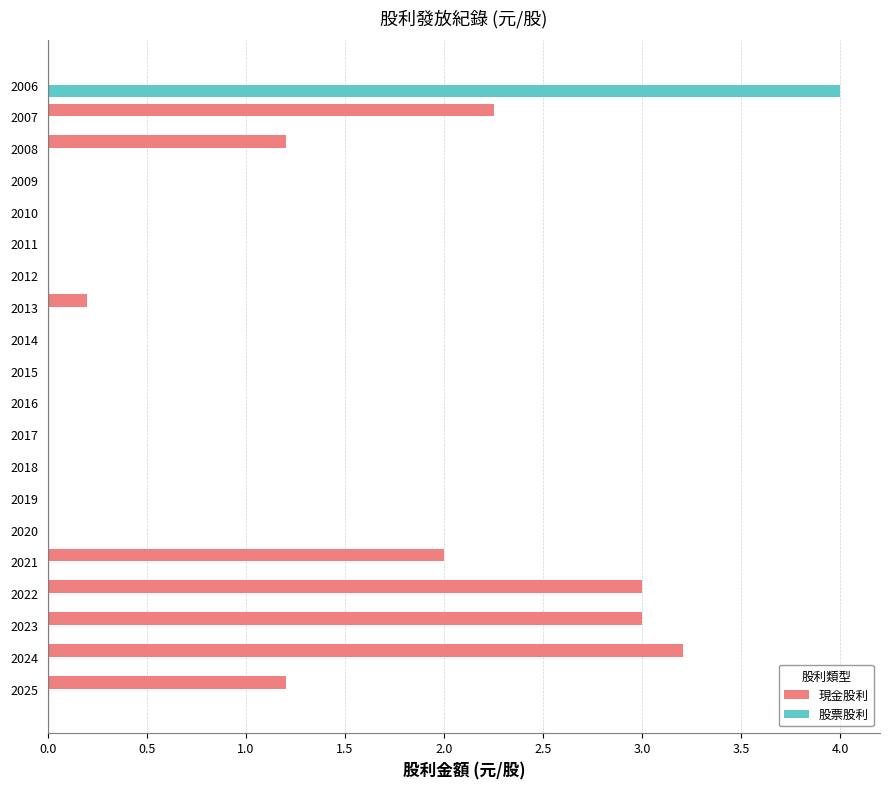

Is it true that 股票股利 equals 0.0 at 2020?

True